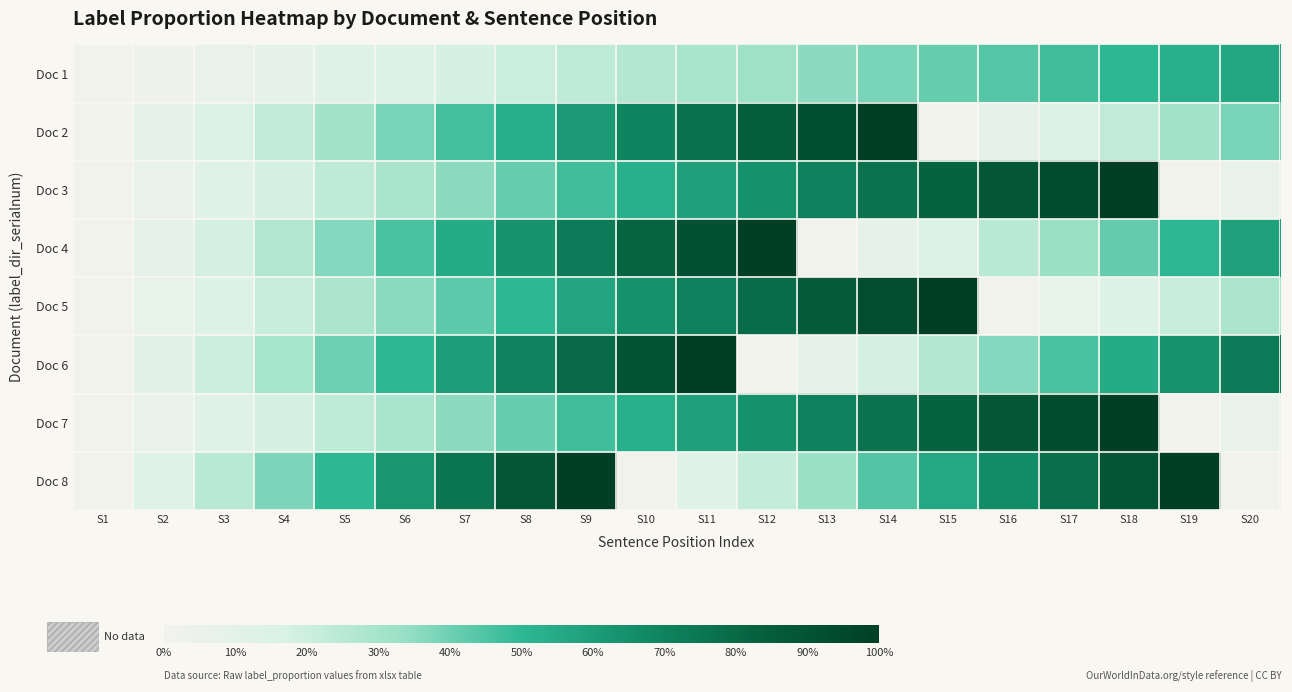

Which has a higher value, S17 or S11?

S17